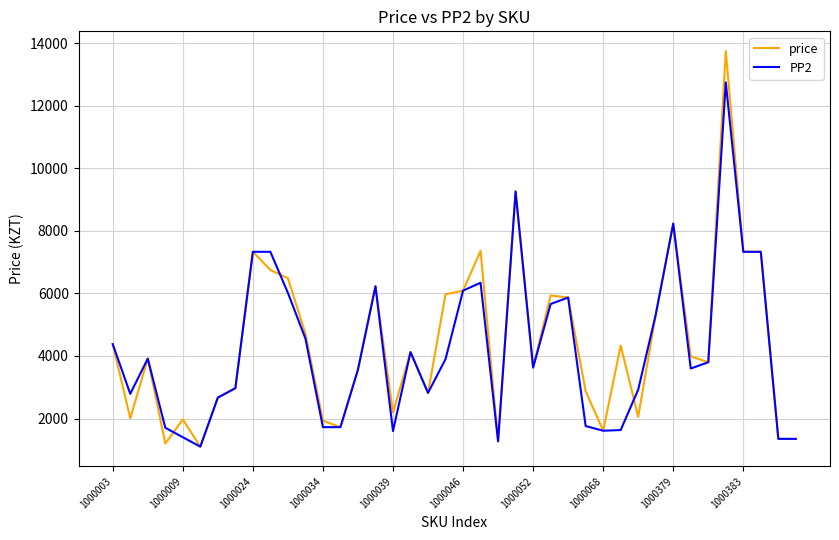

Which series has the largest range (max minus min)?

price